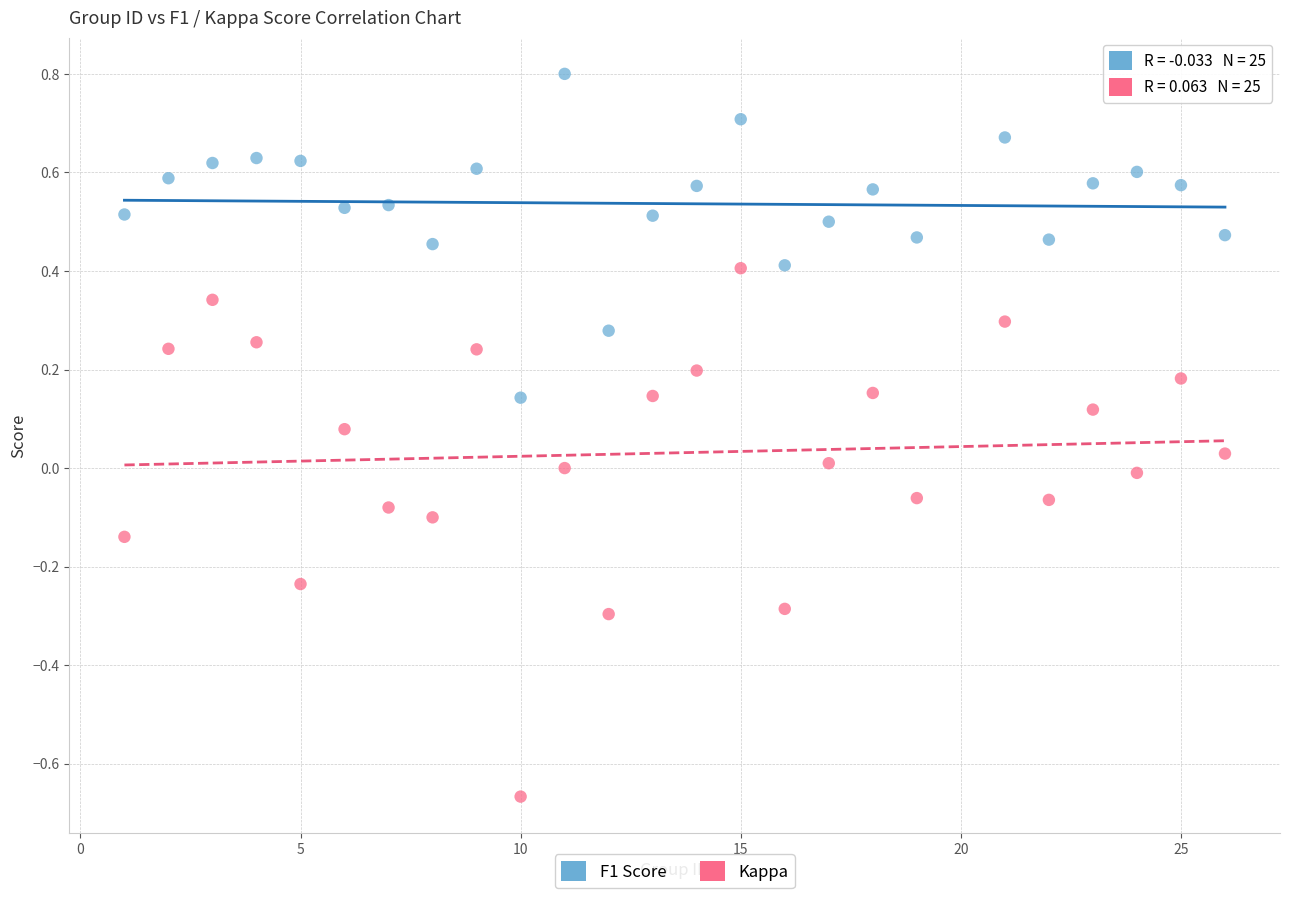

Across all data points, what is the range of Y values (max minus min)?

1.5